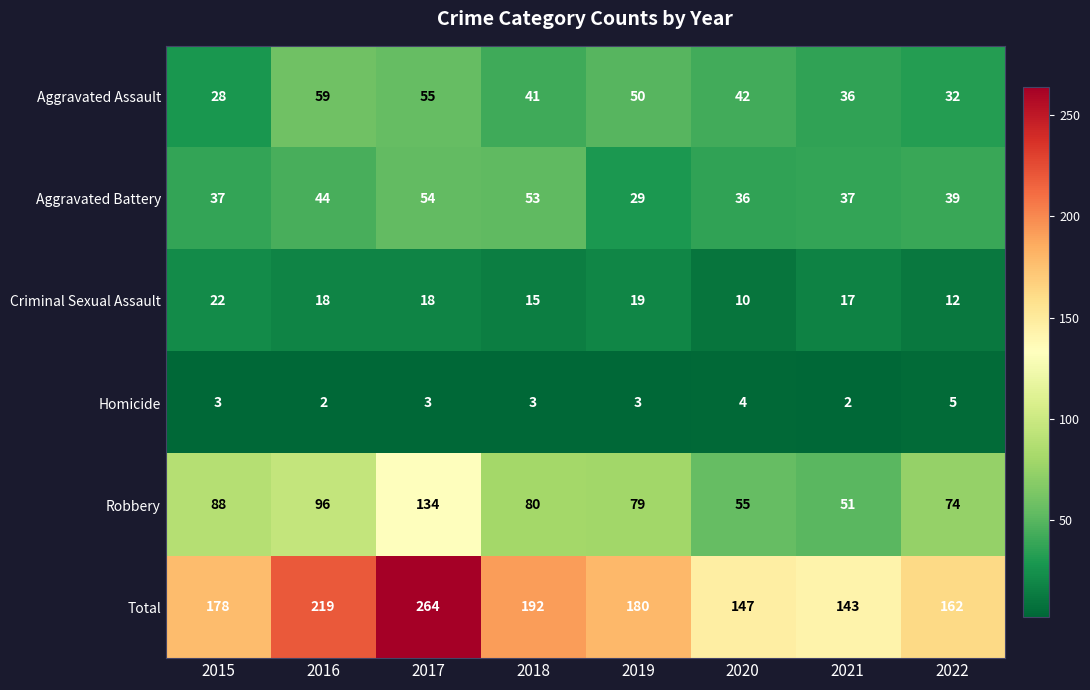

Where is Robbery nearest to the value 92?

2015